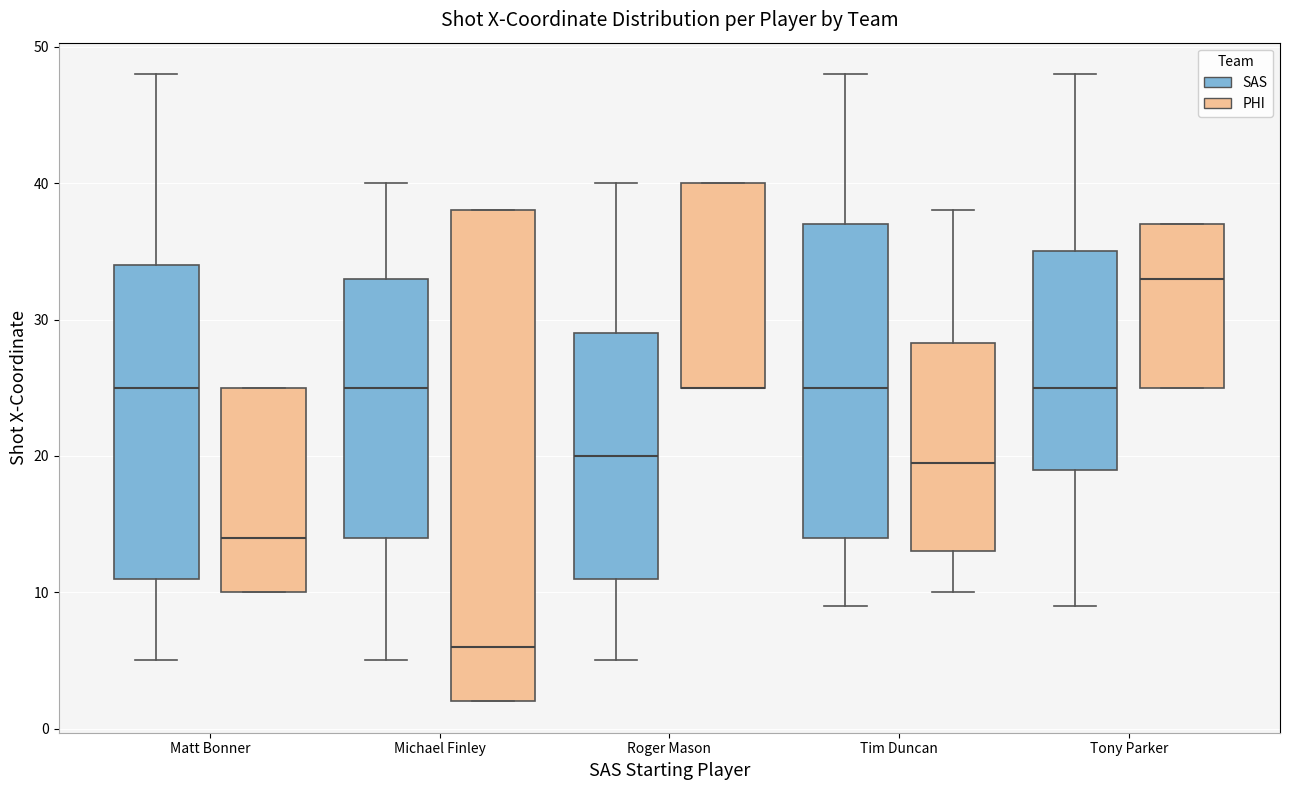

Reading left to right, read every box against the y-axis: the position of its median line, the range the box covers, and the ends of its whiskers. The values are not printed on the chart, so give them approximately, as read against the axis.

Matt Bonner (SAS): median 25, box 11 to 34, whiskers 5 to 48
Matt Bonner (PHI): median 14, box 10 to 25, whiskers 10 to 25
Michael Finley (SAS): median 25, box 14 to 33, whiskers 5 to 40
Michael Finley (PHI): median 6, box 2 to 38, whiskers 2 to 38
Roger Mason (SAS): median 20, box 11 to 29, whiskers 5 to 40
Roger Mason (PHI): median 25 (drawn on the box's lower edge), box 25 to 40, whiskers 25 to 40
Tim Duncan (SAS): median 25, box 14 to 37, whiskers 9 to 48
Tim Duncan (PHI): median 20, box 13 to 28, whiskers 10 to 38
Tony Parker (SAS): median 25, box 19 to 35, whiskers 9 to 48
Tony Parker (PHI): median 33, box 25 to 37, whiskers 25 to 37